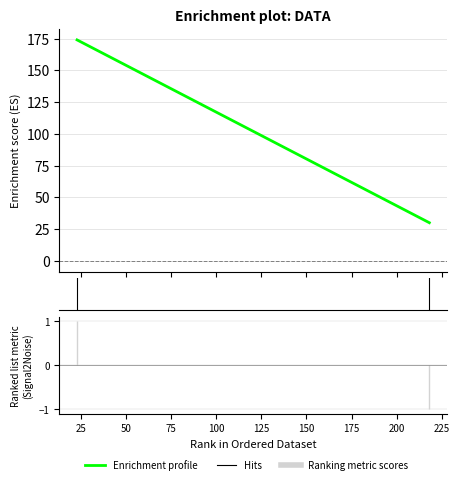

What is the sum of all values?

204